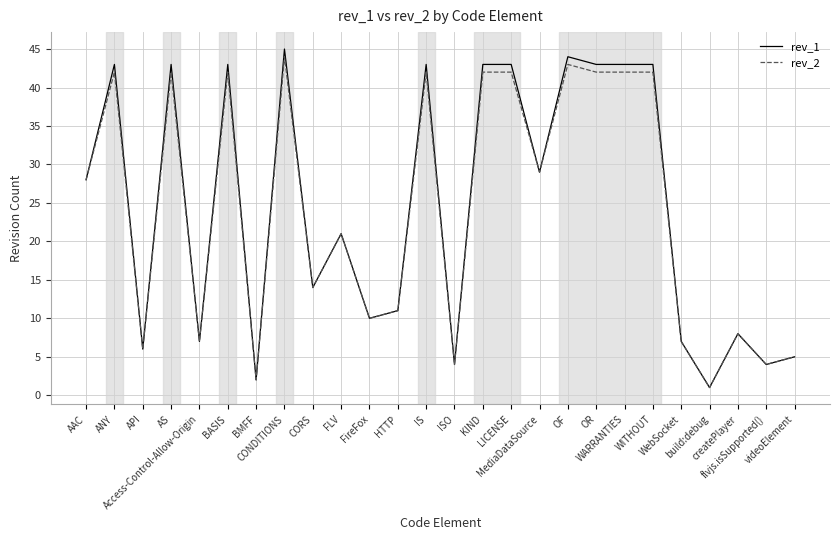

What is the difference between the maximum and minimum values in the rev_2 series?

43